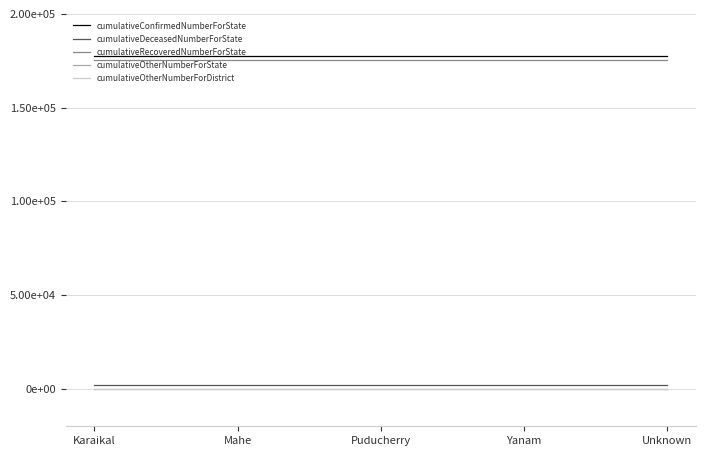

Is this an area chart (filled region under the line)?

No